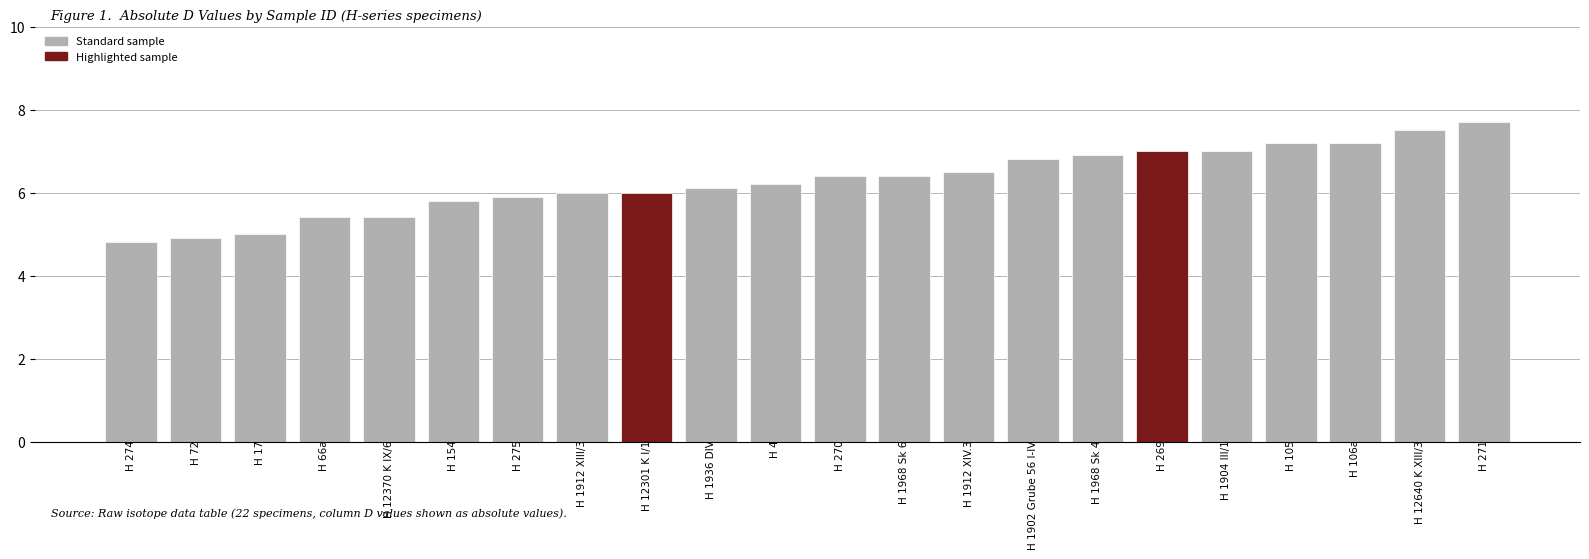

The chart shows a value of 1.5 at H 1936 DIV. True or false?

False